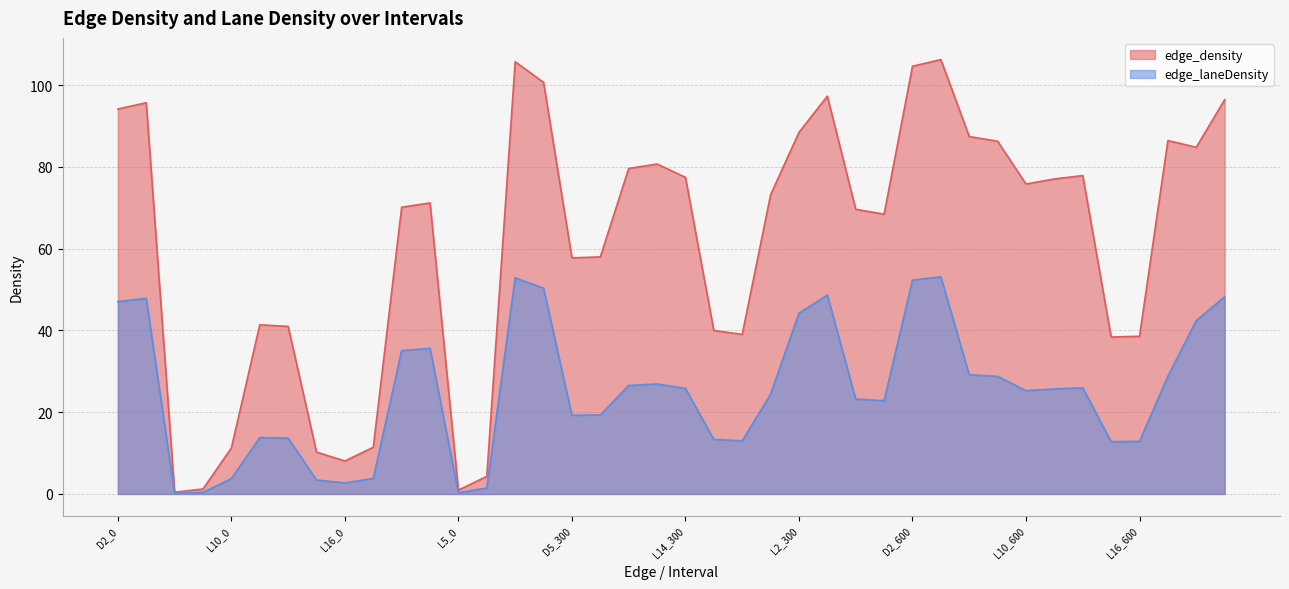

What position from the right is D5_300?

24